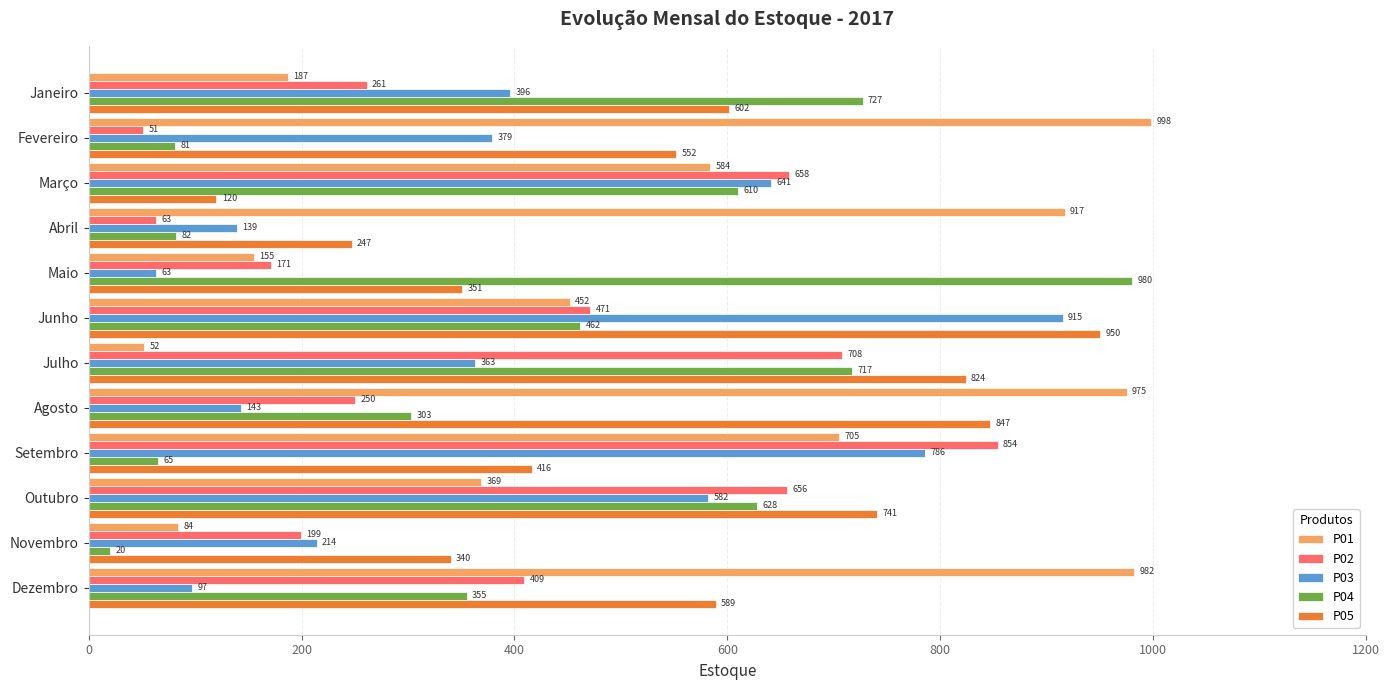

What is the difference between the second highest and second lowest values in the P01 series?

898